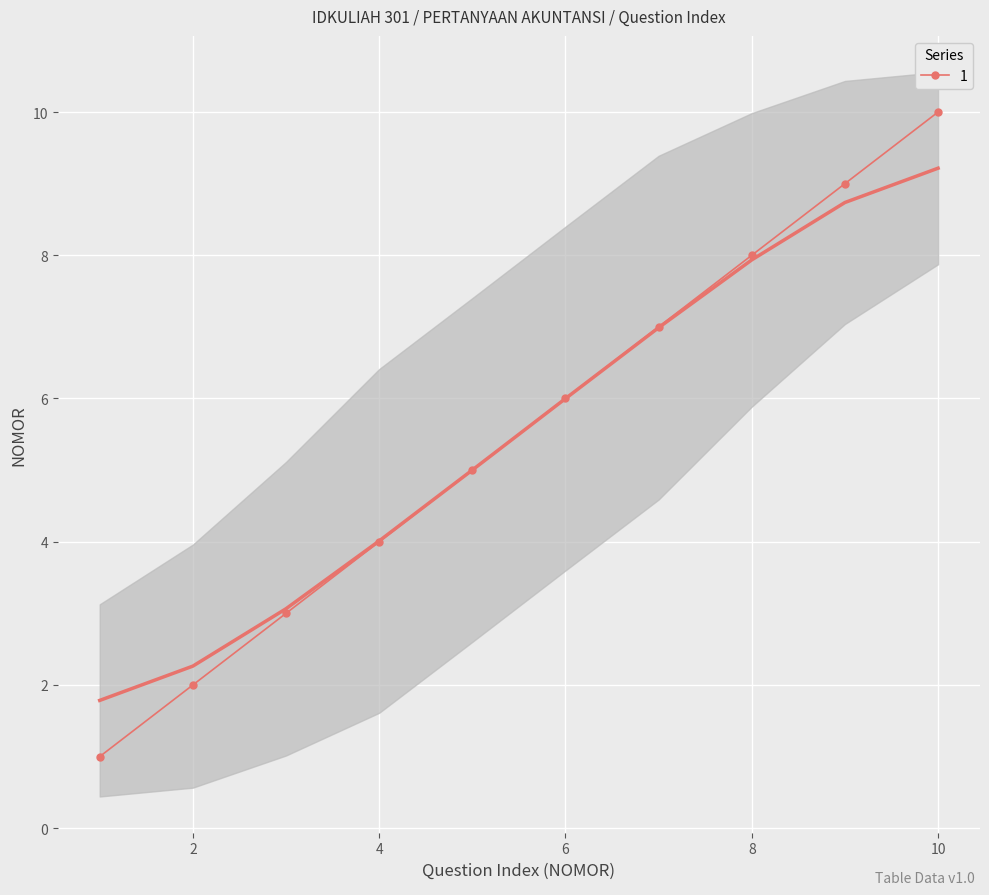

Rank the categories by value from lowest to highest.

1, 2, 3, 4, 5, 6, 7, 8, 9, 10